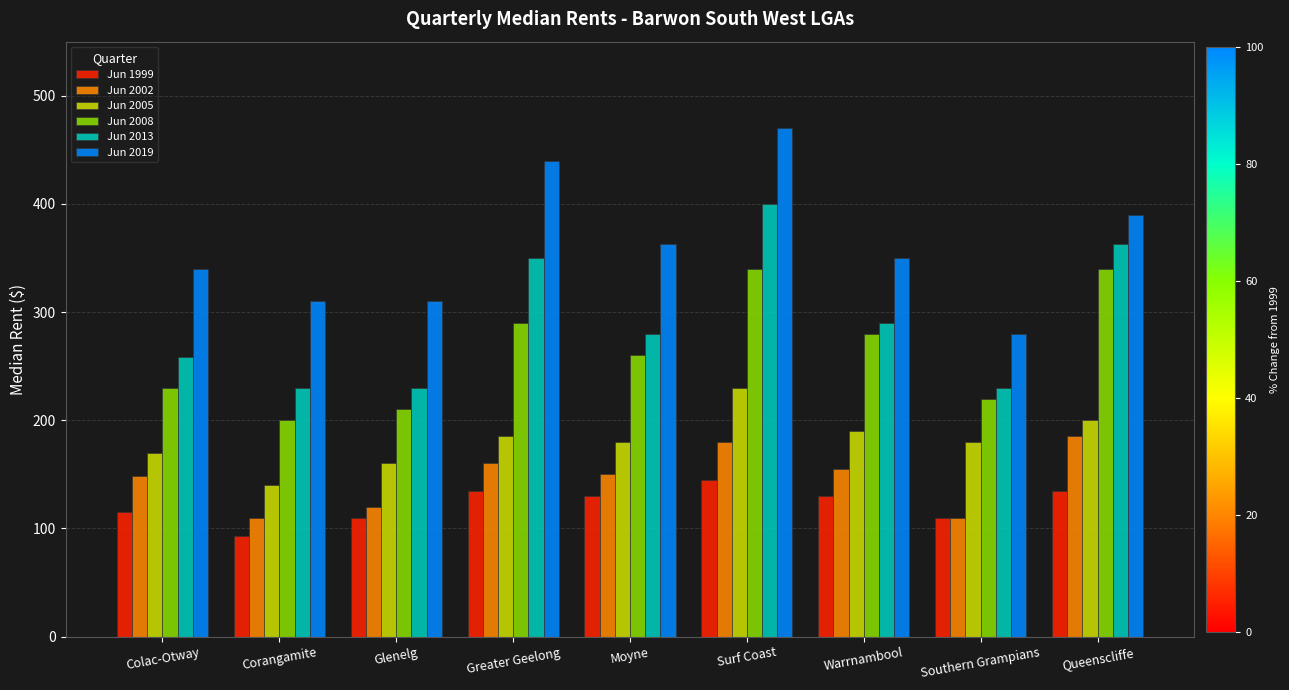

Is it true that Jun 2002 equals 42 at Moyne?

False